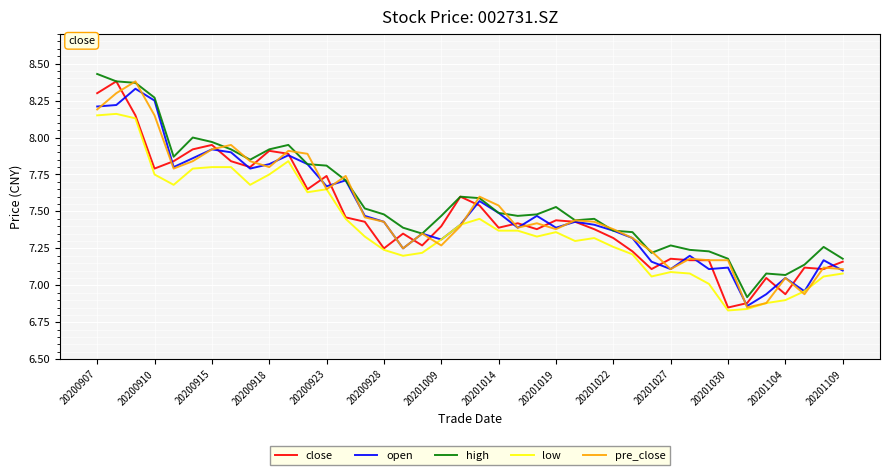

True or false: high and low cross at least once.

False